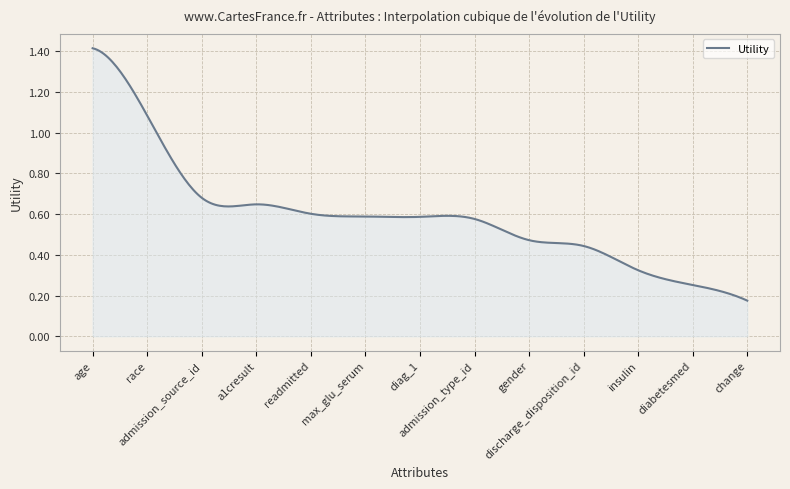

What is the average value?

0.6